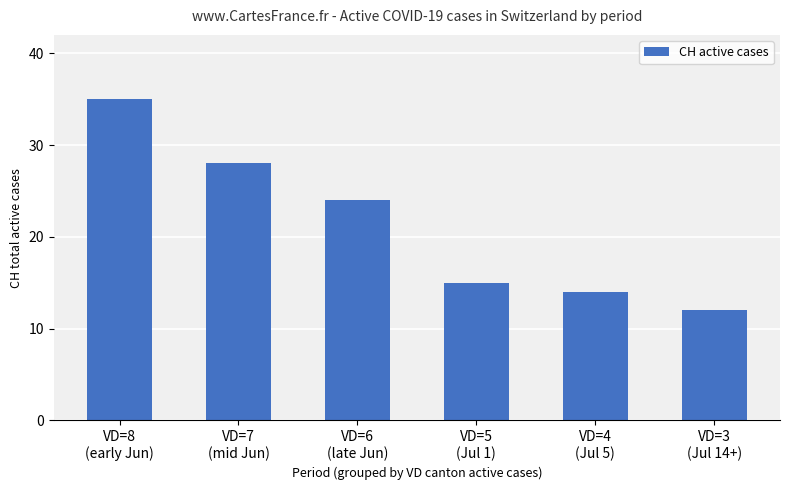

Reading right to left, transcribe all the data shown in this chart.

12	14	15	24	28	35